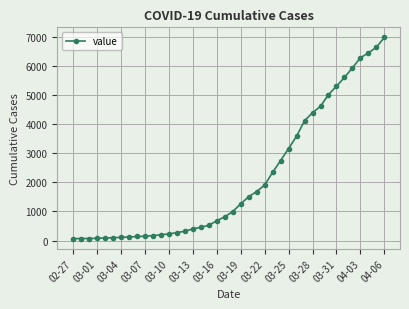

What is the sum of all values?

85677